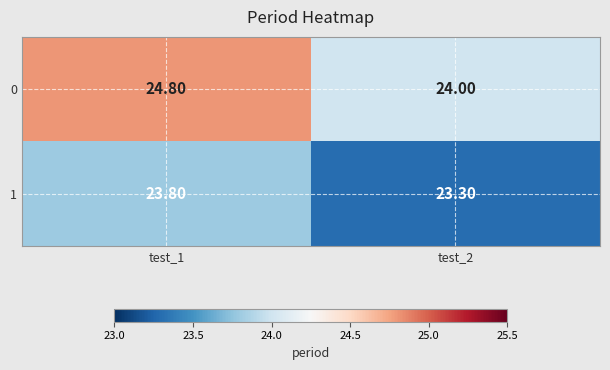

List the series in order of their overall mean, highest first.

0, 1